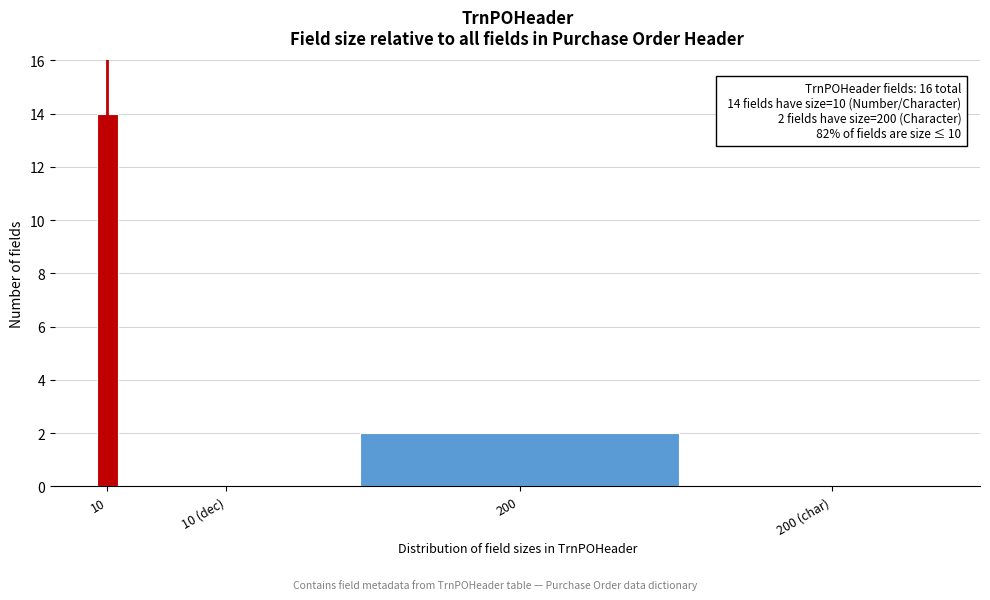

Reading right to left, transcribe all the data shown in this chart.

200 (char)=0	200=2	10 (dec)=0	10=14